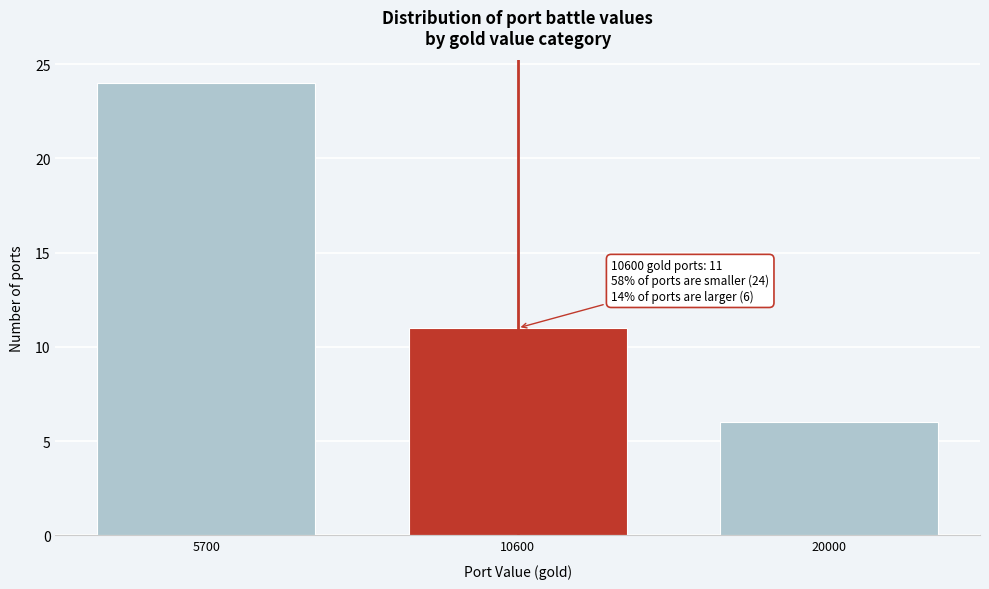

Reading left to right, extract all data points from this chart.

24	11	6